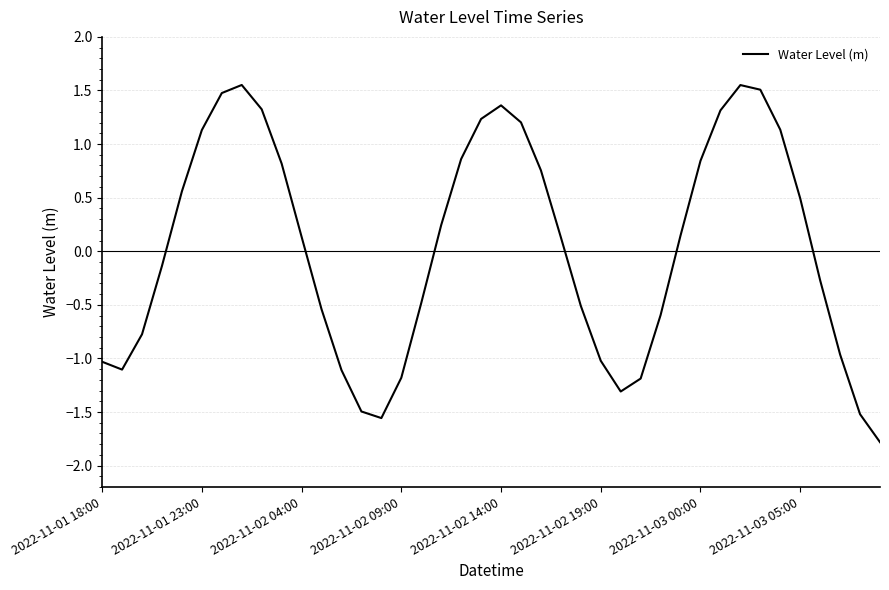

Is this an area chart (filled region under the line)?

No